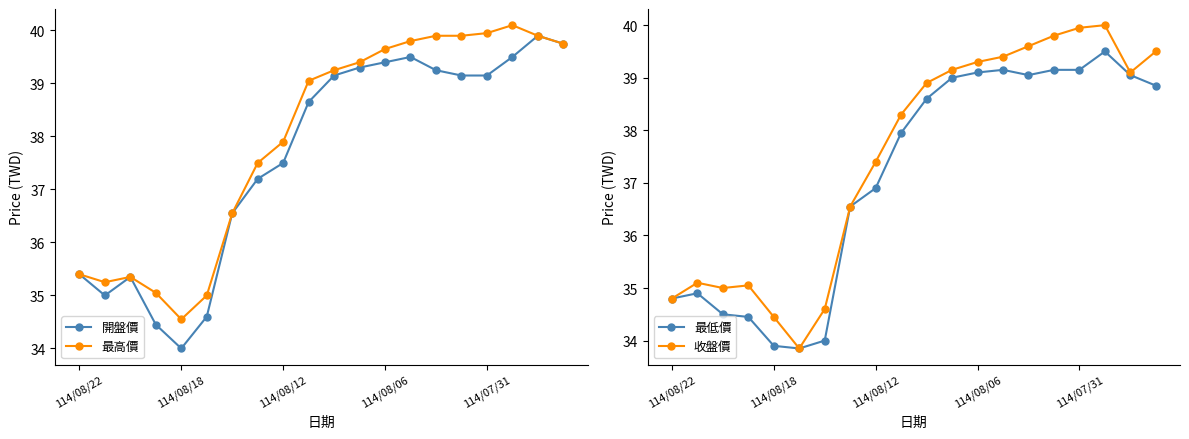

What is the sum of all 最低價 values?

742.4